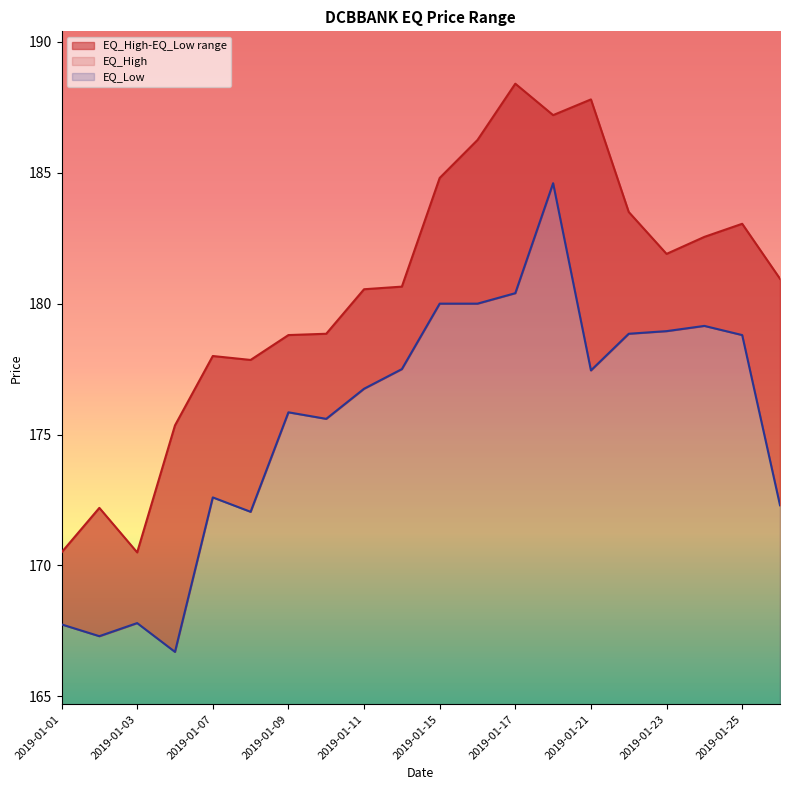

What is the greatest value displayed?

188.4